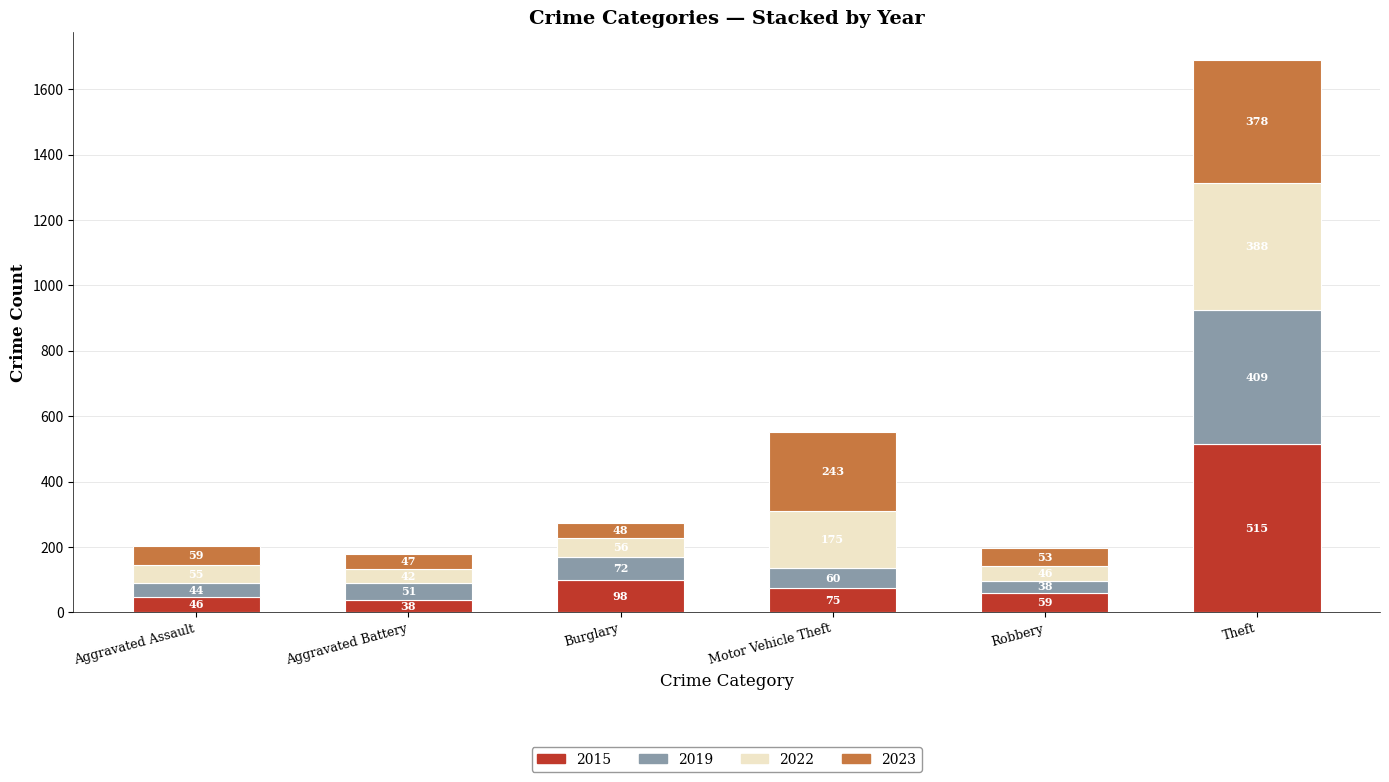

Reading right to left, what are the values for 2015?

Theft=515	Robbery=59	Motor Vehicle Theft=75	Burglary=98	Aggravated Battery=38	Aggravated Assault=46